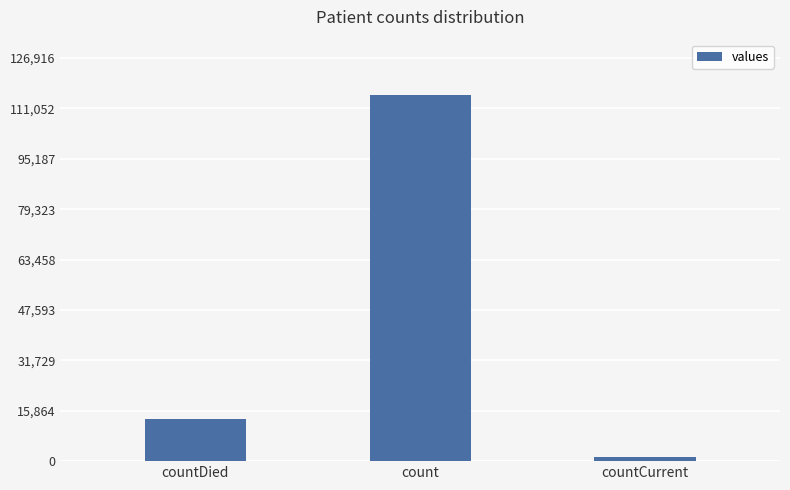

What is the difference between the second highest and minimum values?

11960